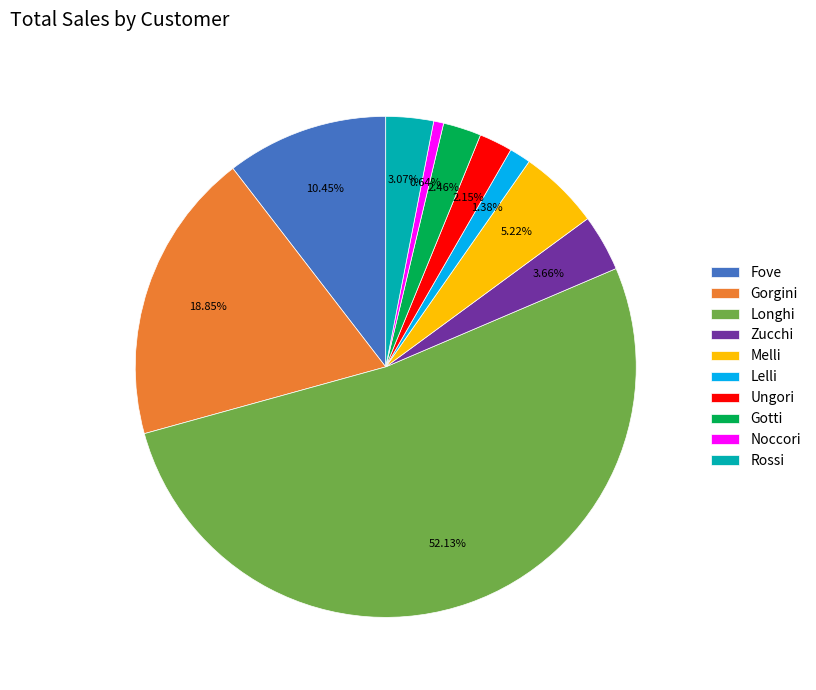

Which category has the smallest portion of the pie?

Noccori